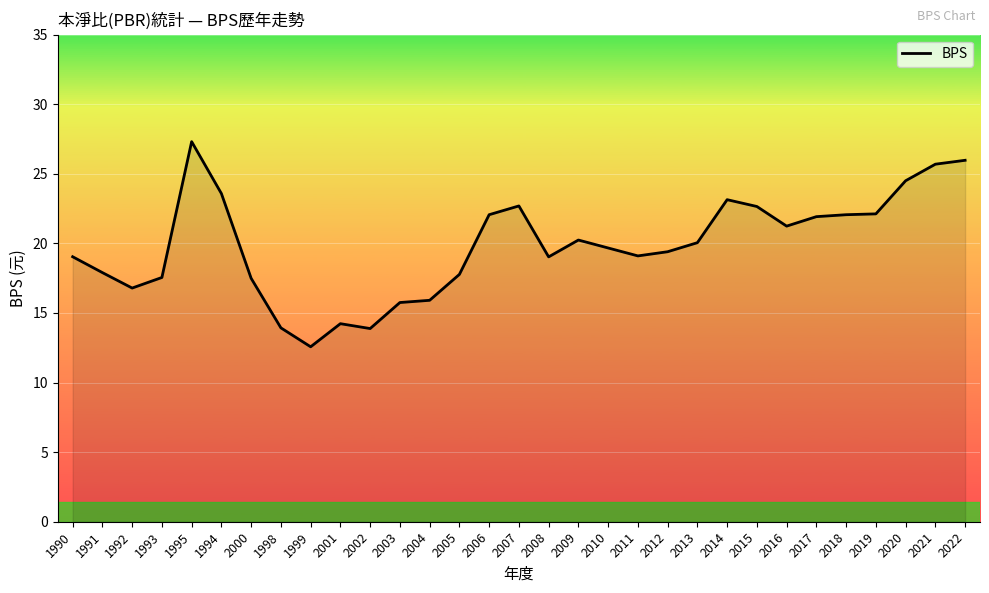

What position from the left is 2014?

23